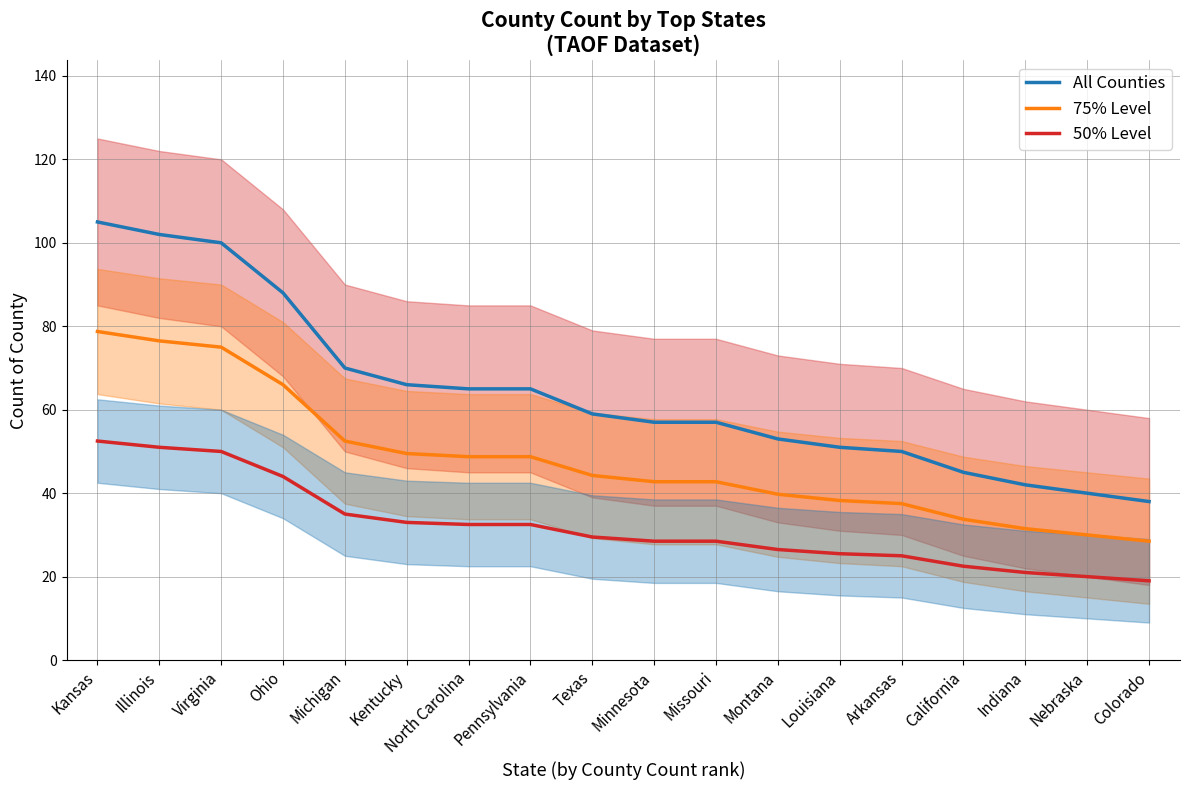

How many data points in 50% Level are less than 29?

9